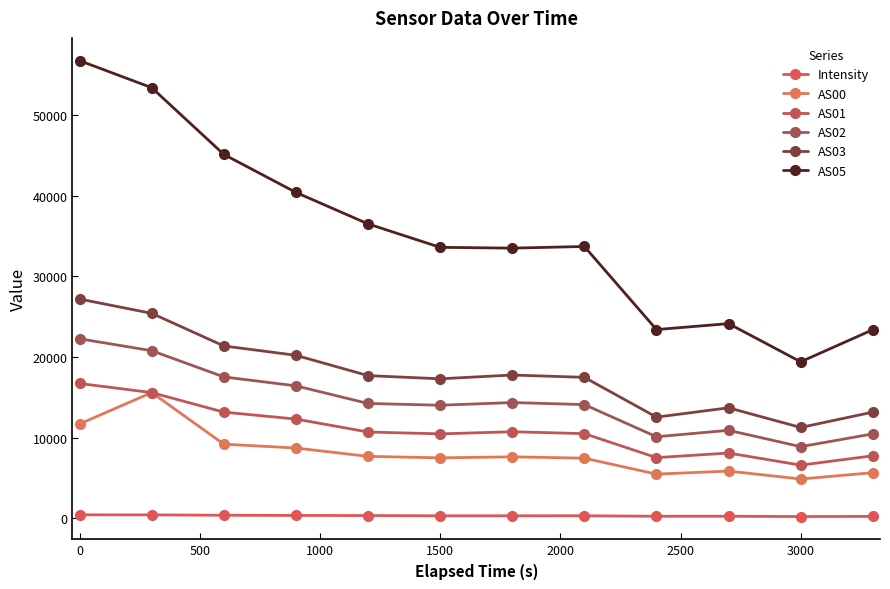

In AS02, how many points are higher than both neighbors (excluding endpoints)?

2